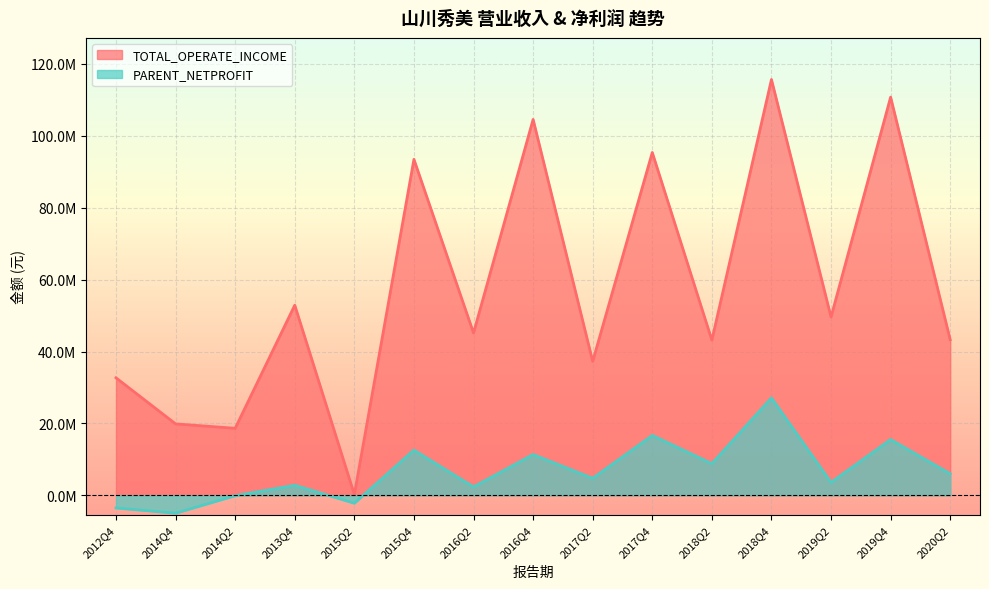

What is the maximum value for PARENT_NETPROFIT?

27112151.3